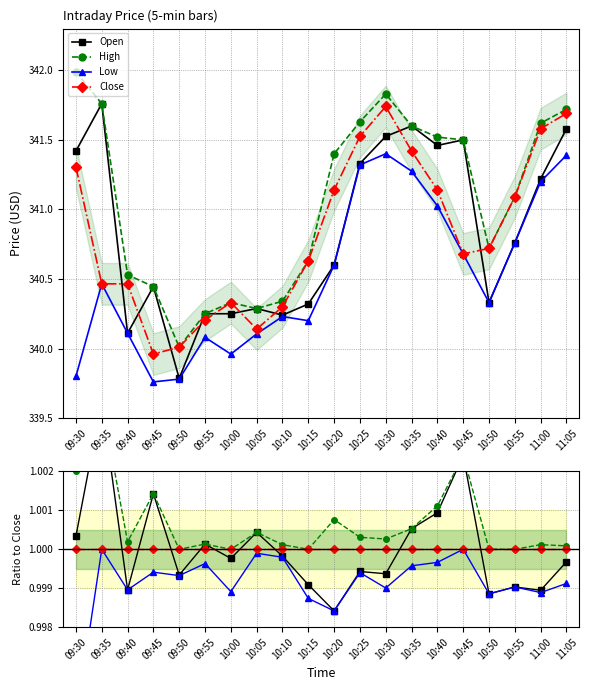

The Open series shows 1.0 at 10:10. True or false?

True